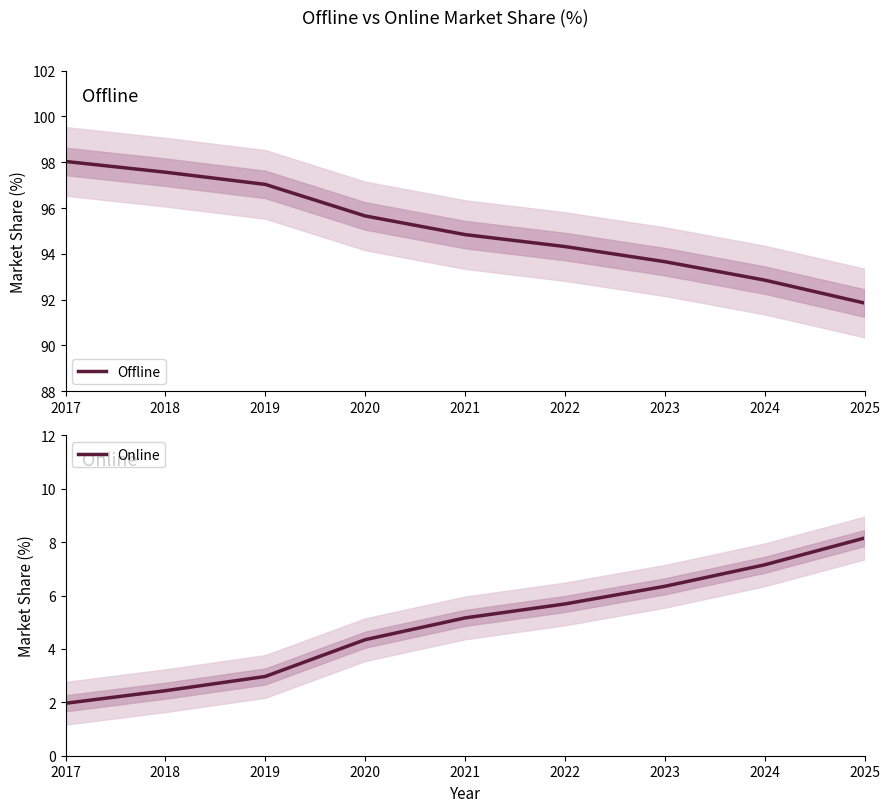

True or false: Offline and Online intersect in this chart.

False